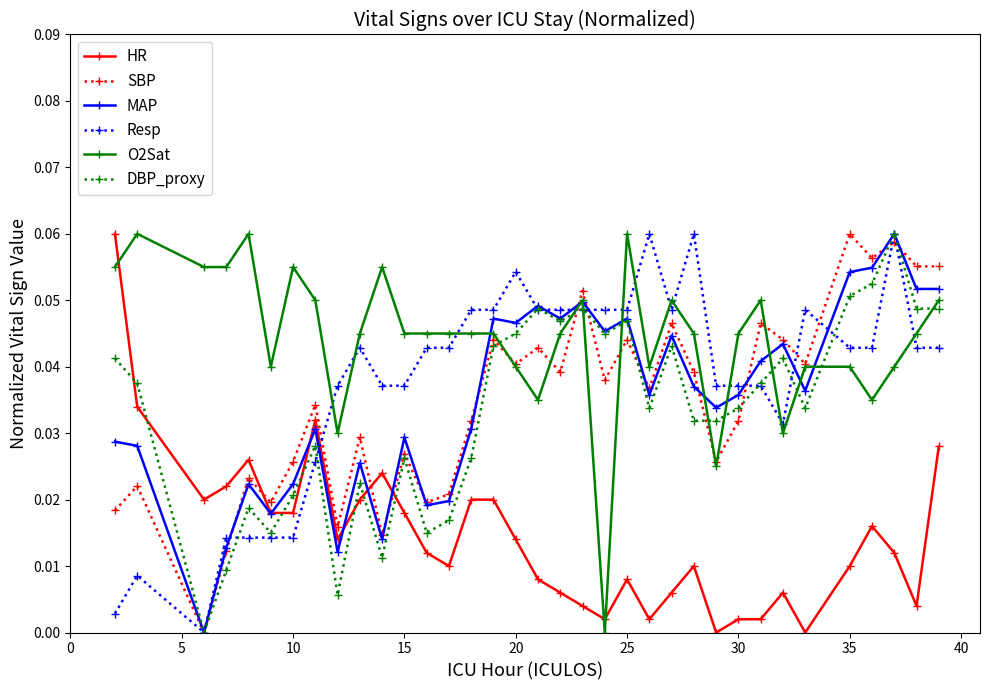

True or false: O2Sat has more than 1 interior local peaks.

True